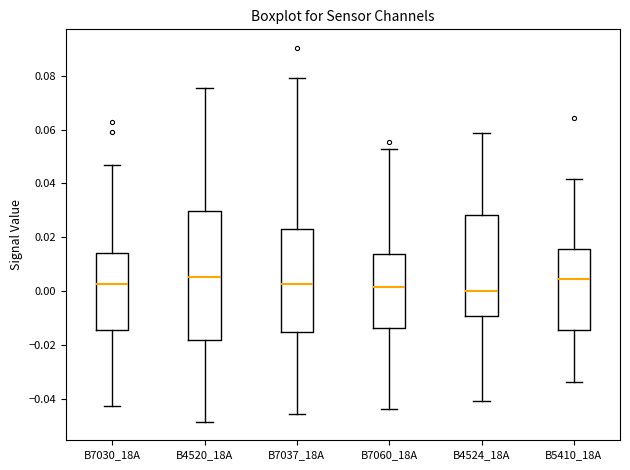

Reading left to right, transcribe this box plot: for each box, give where its median line is, the range the box spans, and where its two whiskers end, as read against the y-axis. The values are not printed on the chart, so give them approximately, as read against the axis.

B7030_18A: median 0.002, box -0.014 to 0.014, whiskers -0.042 to 0.046
B4520_18A: median 0.006, box -0.018 to 0.030, whiskers -0.048 to 0.076
B7037_18A: median 0.002, box -0.016 to 0.022, whiskers -0.046 to 0.080
B7060_18A: median 0.002, box -0.014 to 0.014, whiskers -0.044 to 0.052
B4524_18A: median 0.000, box -0.010 to 0.028, whiskers -0.040 to 0.058
B5410_18A: median 0.004, box -0.014 to 0.016, whiskers -0.034 to 0.042